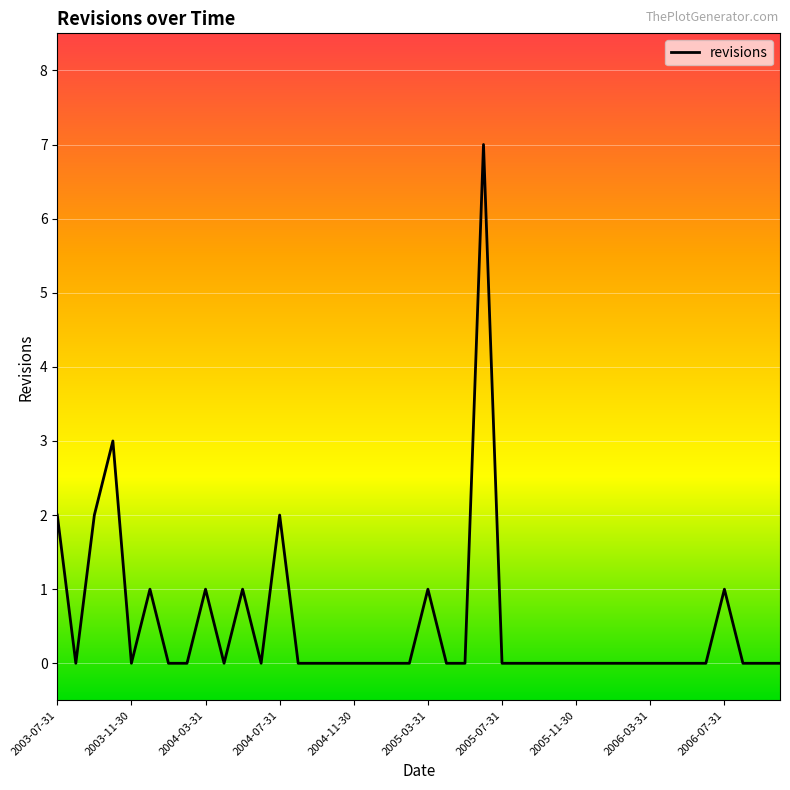

What is the greatest value displayed?

7